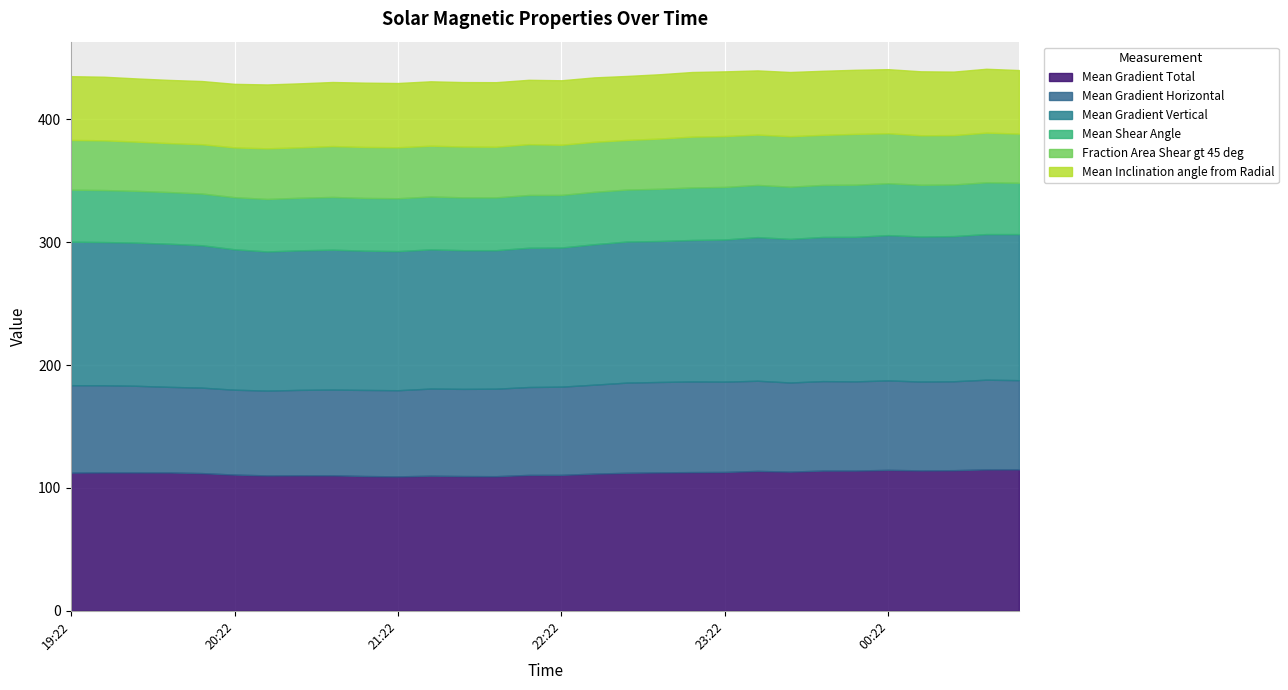

What is the maximum value shown in the chart?

118.9